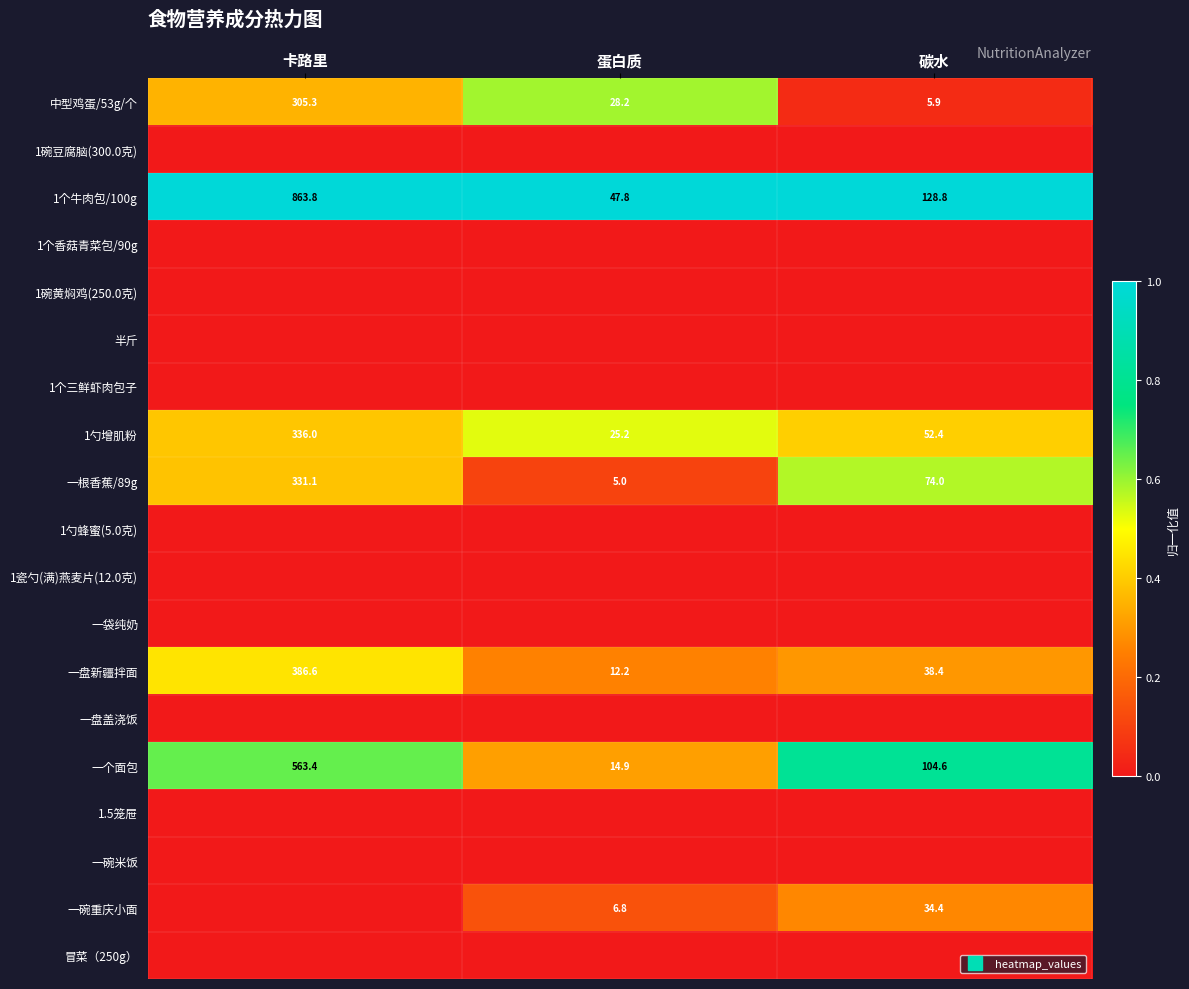

Is the value of 半斤 at 碳水 greater than the value of 一根香蕉/89g at 碳水?

No